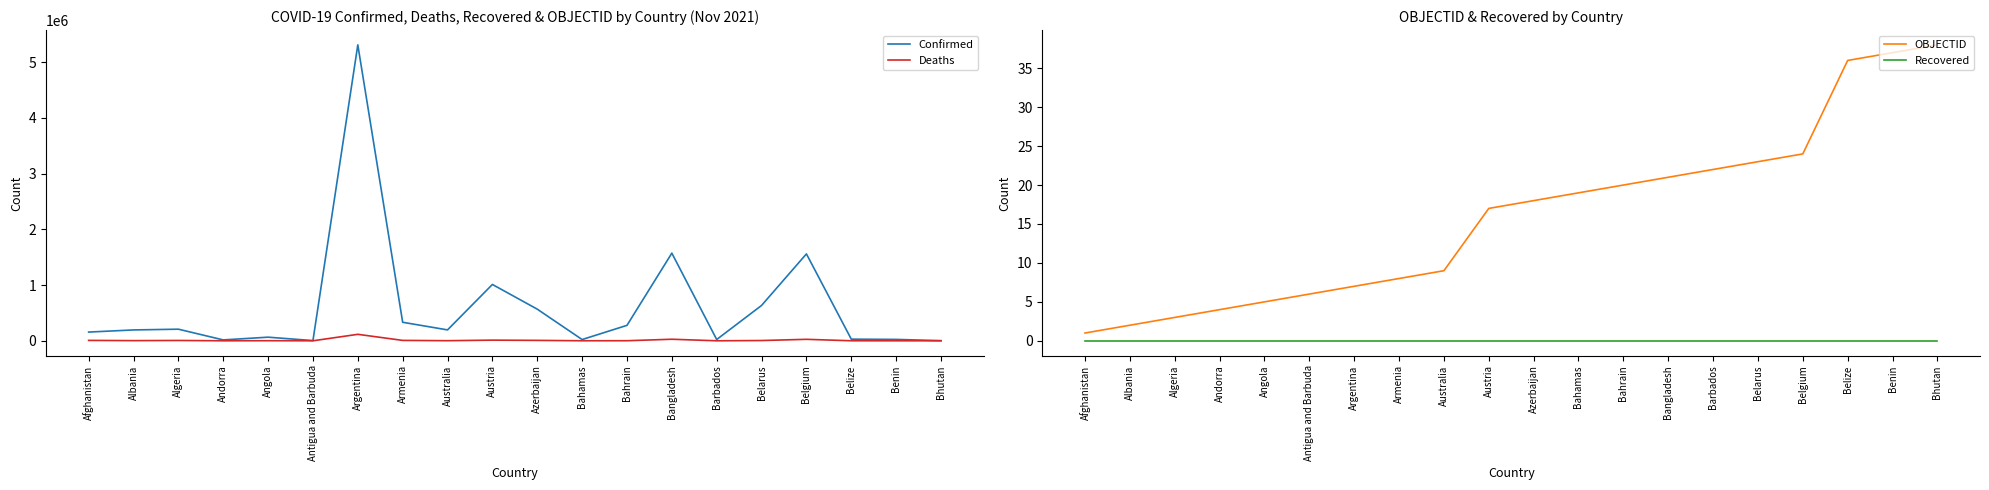

Reading left to right, transcribe all the data shown in this chart.

Confirmed: Afghanistan=156739	Albania=195021	Algeria=208532	Andorra=16035	Angola=64985	Antigua and Barbuda=4129	Argentina=5312089	Armenia=332713	Australia=195616	Austria=1011465	Azerbaijan=568089	Bahamas=22640	Bahrain=277304	Bangladesh=1573458	Barbados=23175	Belarus=634731	Belgium=1559998	Belize=29501	Benin=24846	Bhutan=2629
Deaths: Afghanistan=7297	Albania=3022	Algeria=6009	Andorra=130	Angola=1729	Antigua and Barbuda=108	Argentina=116341	Armenia=7212	Australia=1933	Austria=11903	Azerbaijan=7551	Bahamas=671	Bahrain=1393	Bangladesh=27939	Barbados=205	Belarus=4901	Belgium=26526	Belize=558	Benin=161	Bhutan=3
OBJECTID: Afghanistan=1	Albania=2	Algeria=3	Andorra=4	Angola=5	Antigua and Barbuda=6	Argentina=7	Armenia=8	Australia=9	Austria=17	Azerbaijan=18	Bahamas=19	Bahrain=20	Bangladesh=21	Barbados=22	Belarus=23	Belgium=24	Belize=36	Benin=37	Bhutan=38
Recovered: Afghanistan=0	Albania=0	Algeria=0	Andorra=0	Angola=0	Antigua and Barbuda=0	Argentina=0	Armenia=0	Australia=0	Austria=0	Azerbaijan=0	Bahamas=0	Bahrain=0	Bangladesh=0	Barbados=0	Belarus=0	Belgium=0	Belize=0	Benin=0	Bhutan=0